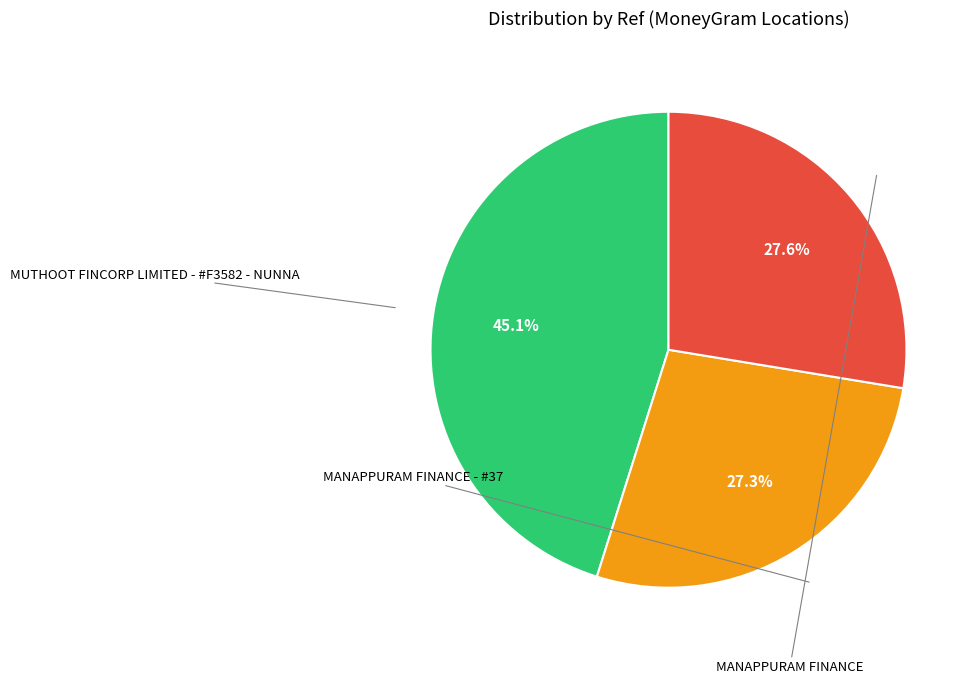

To the nearest percent, what is the difference between the MUTHOOT FINCORP LIMITED - #F3582 - NUNNA and MANAPPURAM FINANCE - #37 slice percentages?

18%